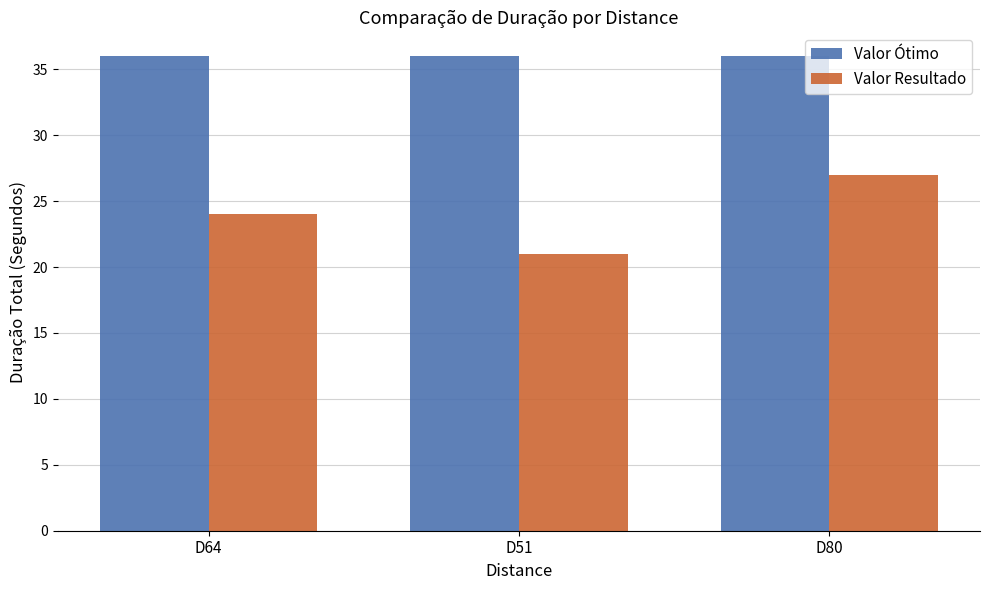

Between D51 and D80, which series saw the biggest shift?

Valor Resultado